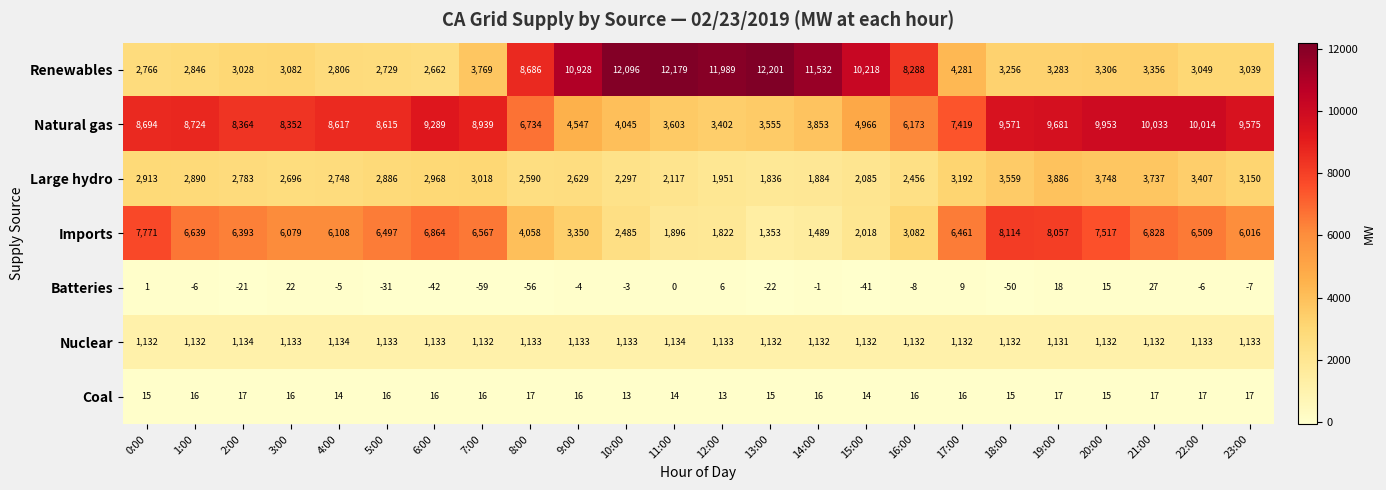

What is the difference between the highest and lowest values at 2:00?

8385